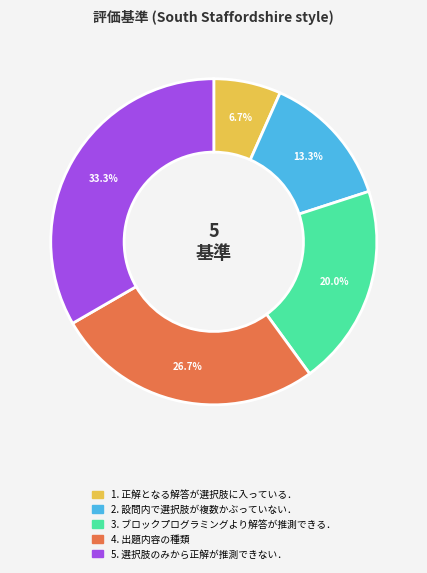

Is there a majority slice in this chart?

No